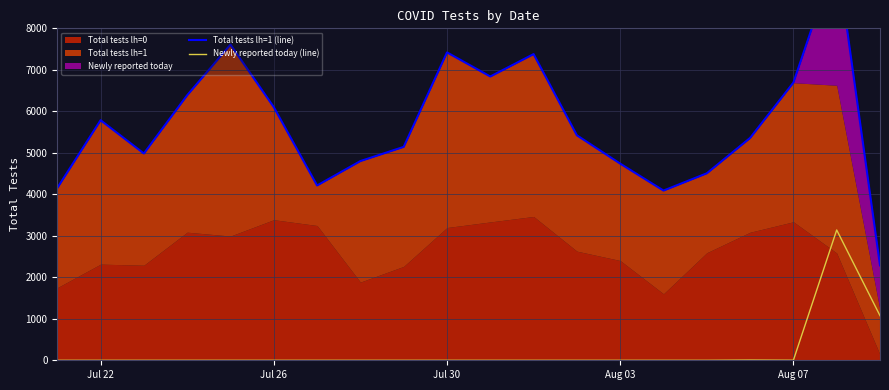

Where is the first local minimum for Newly reported today (line)?

Aug 07